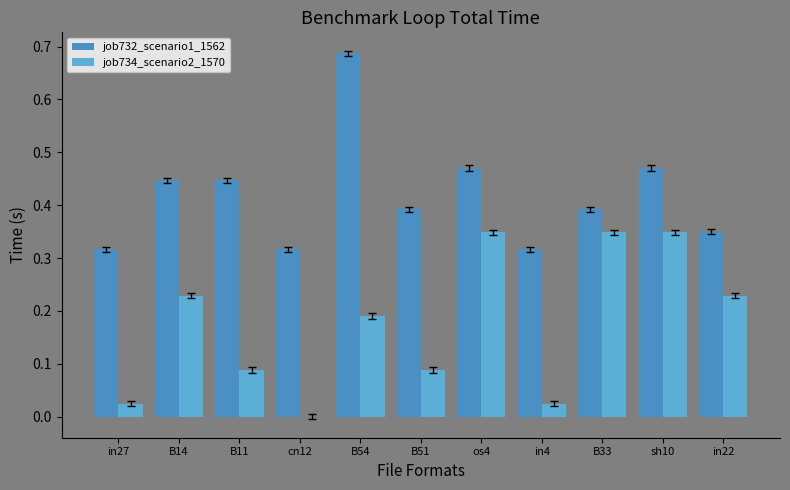

Reading left to right, what are all the values shown in this chart?

job732_scenario1_1562: 0.3	0.4	0.4	0.3	0.7	0.4	0.5	0.3	0.4	0.5	0.4
job734_scenario2_1570: 0.0	0.2	0.1	0.0	0.2	0.1	0.3	0.0	0.3	0.3	0.2